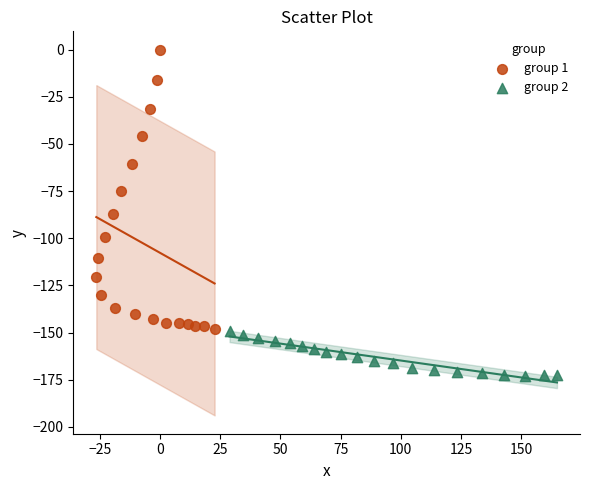

Which series has the largest Y range (max minus min)?

group 1